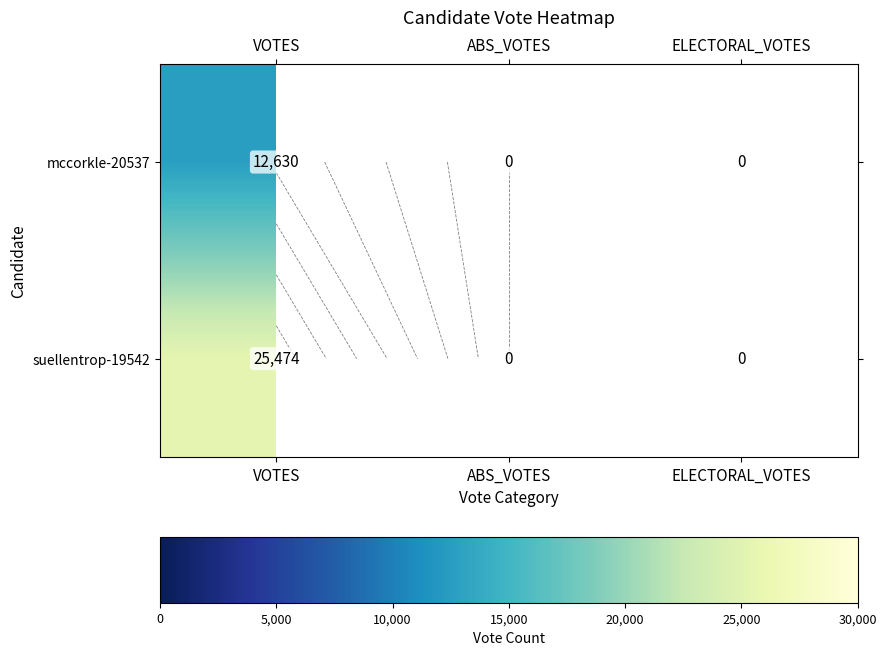

What is the sum of all suellentrop-19542 values?

25474